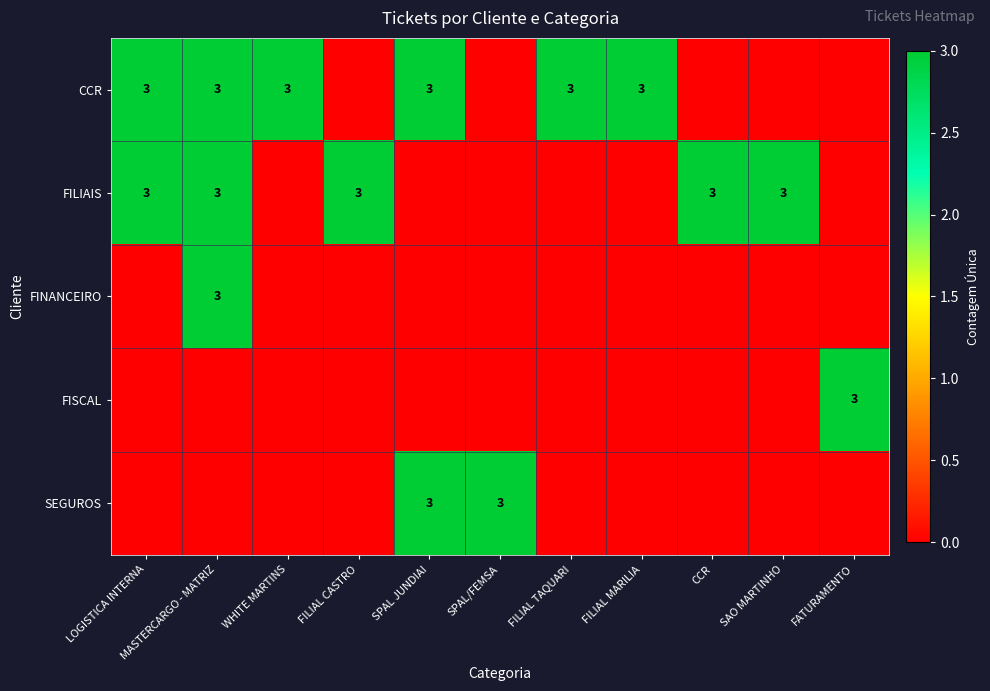

What is the difference between the second highest and minimum values in the FILIAIS series?

3